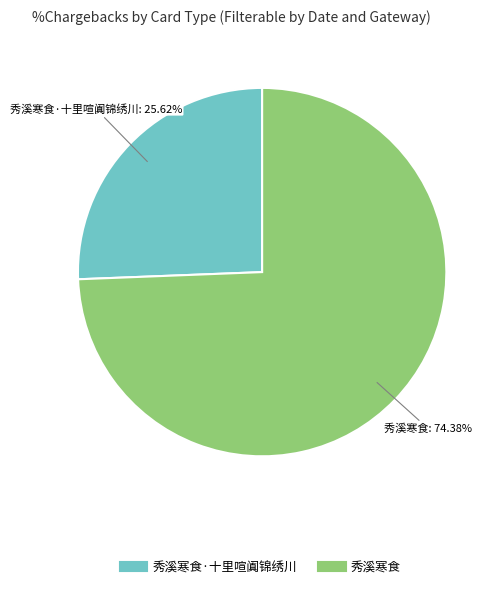

Count the number of slices in the pie.

2